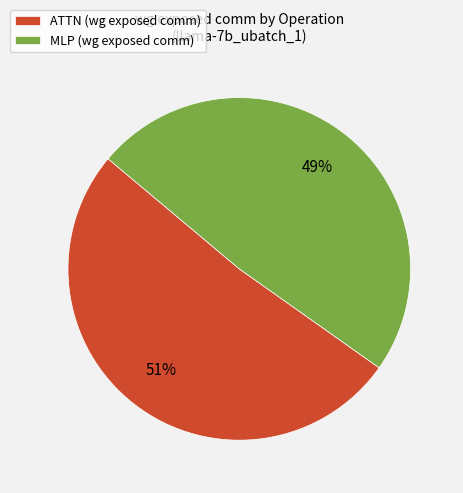

Is it true that ATTN (wg exposed comm) is 64% of the pie?

False